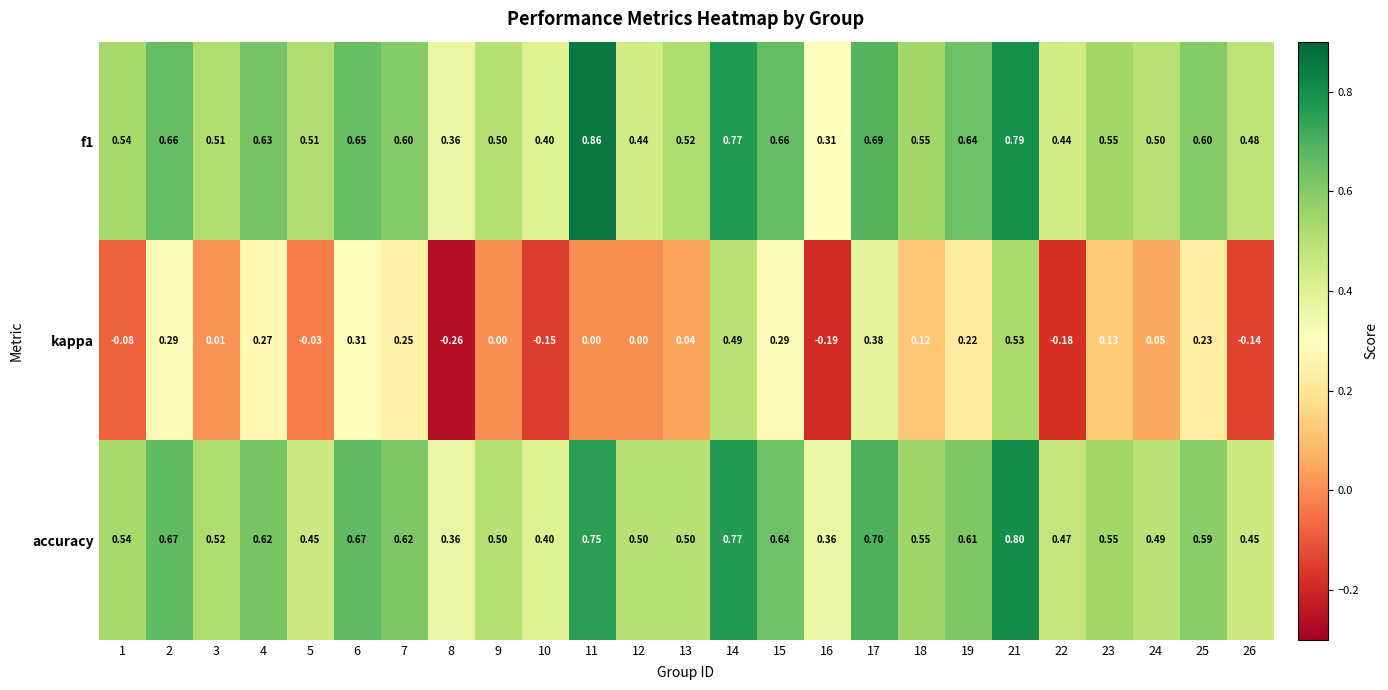

How many negative values does the kappa series have?

7